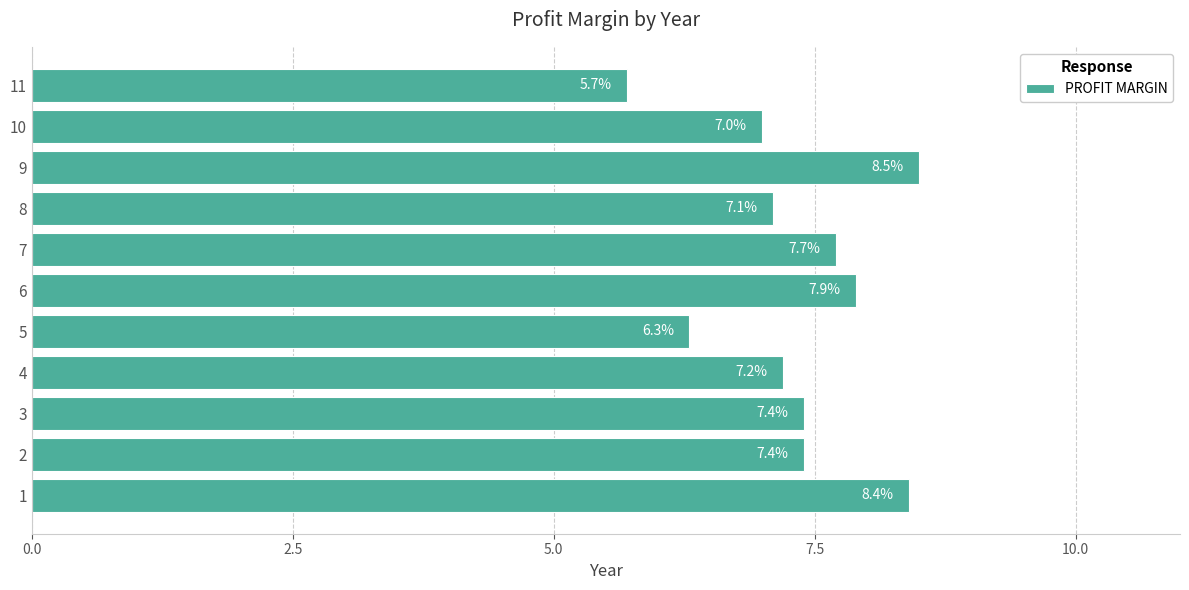

Approximately how many times larger is the value at 3 compared to 11?

1.3